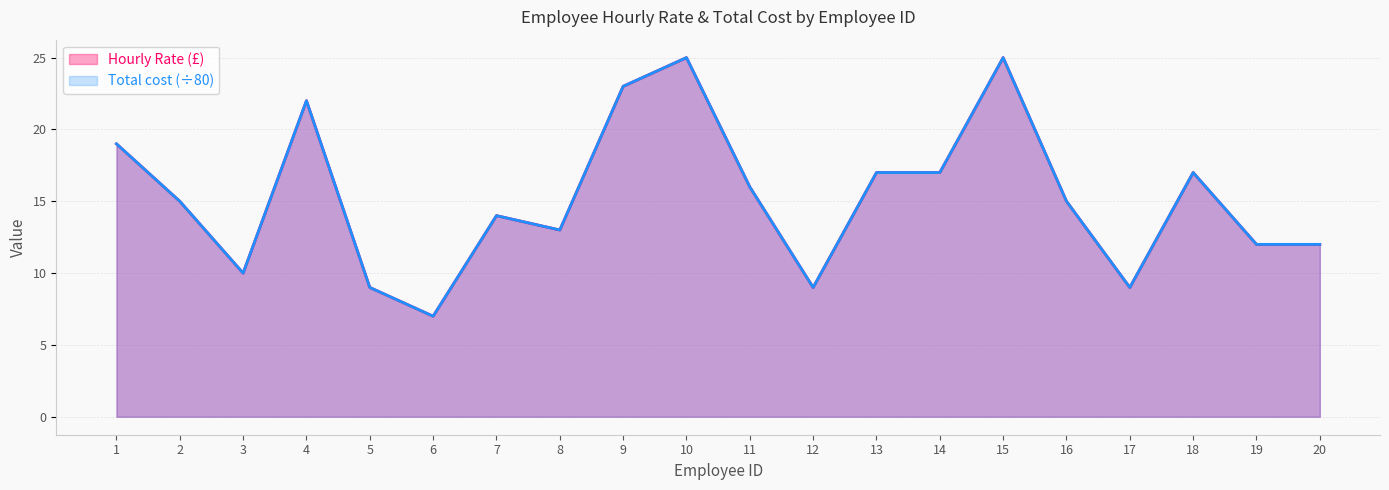

What is the smallest value displayed?

7